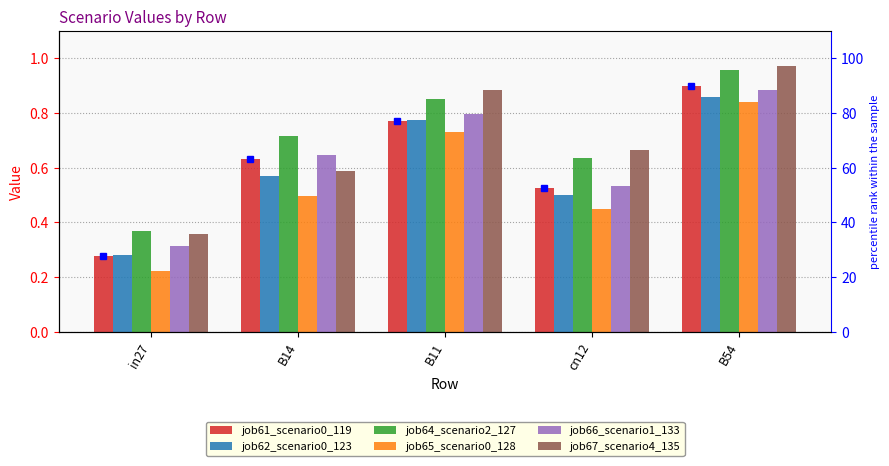

Does the chart contain stacked bars?

No